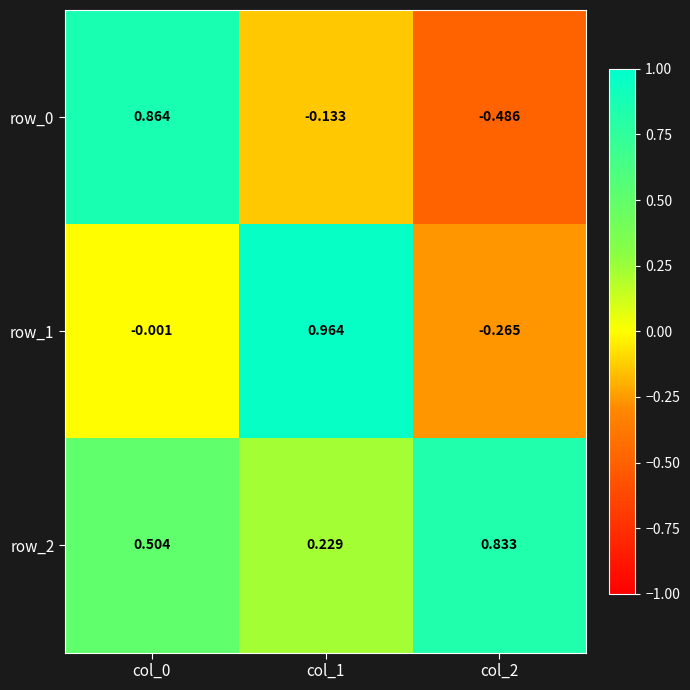

Is the value of row_0 at col_0 greater than the value of row_1 at col_2?

Yes